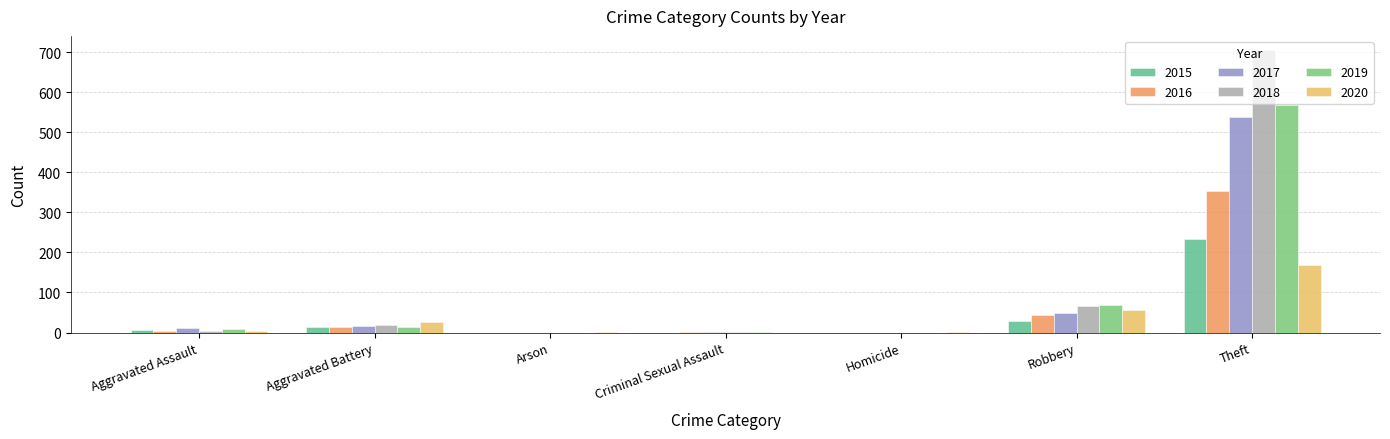

How many groups of bars are there?

7